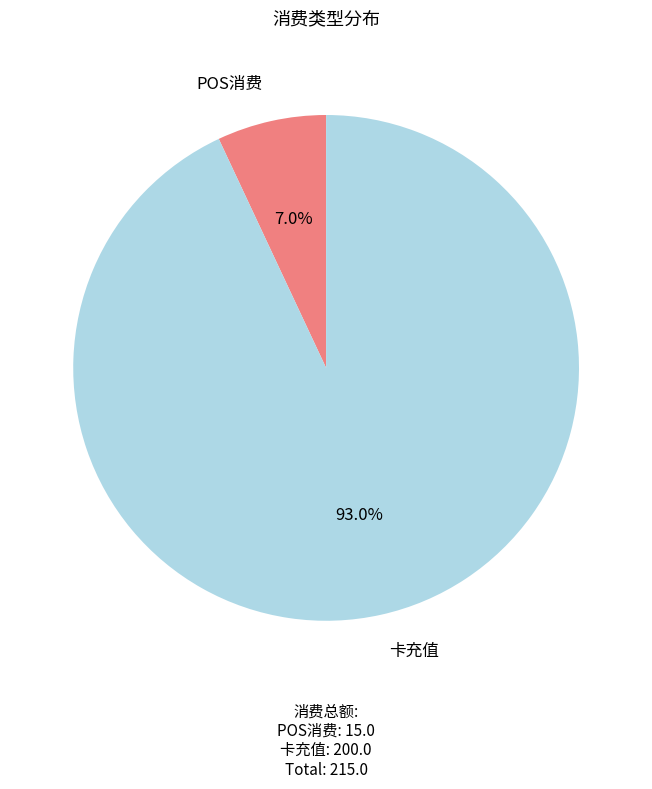

Count the number of slices in the pie.

2